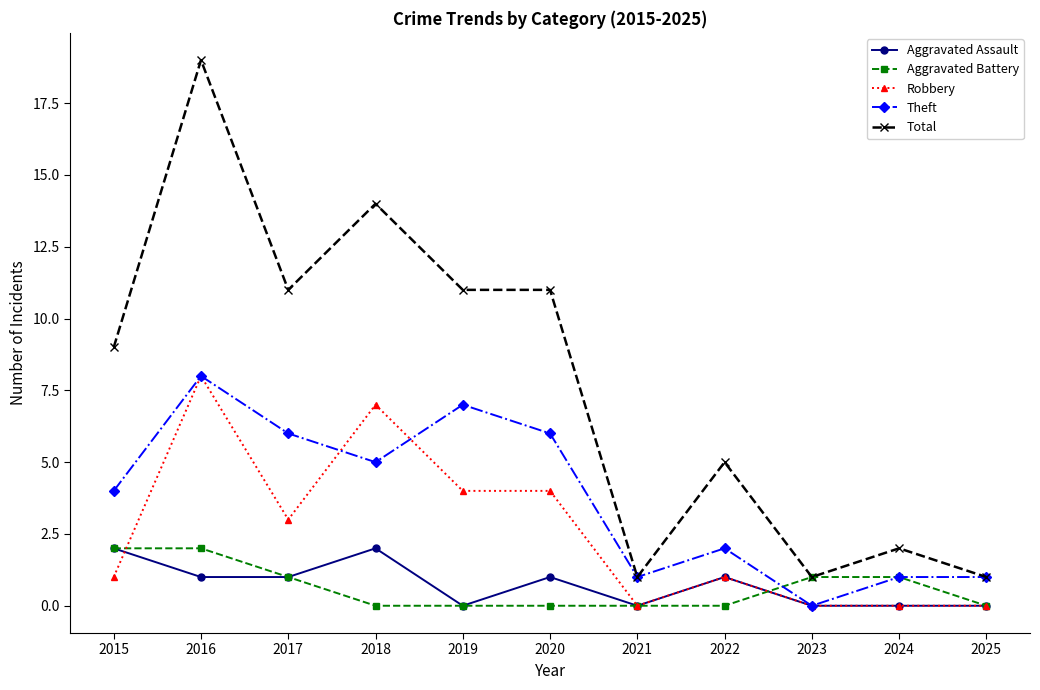

True or false: Total and Robbery cross at least once.

False